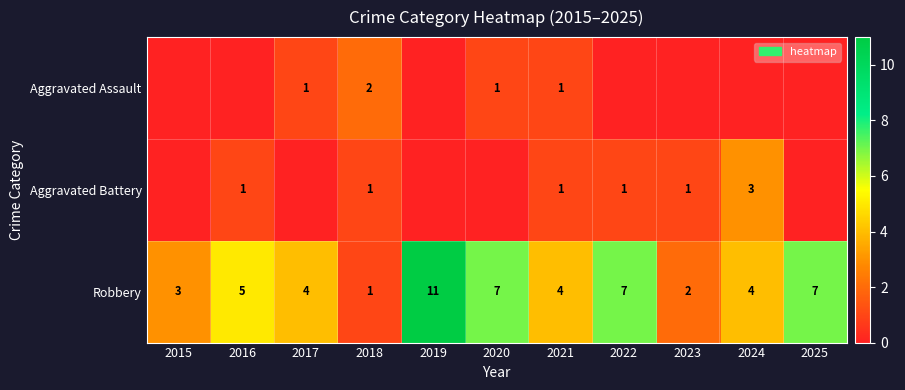

What is the lowest value of the Robbery series?

1